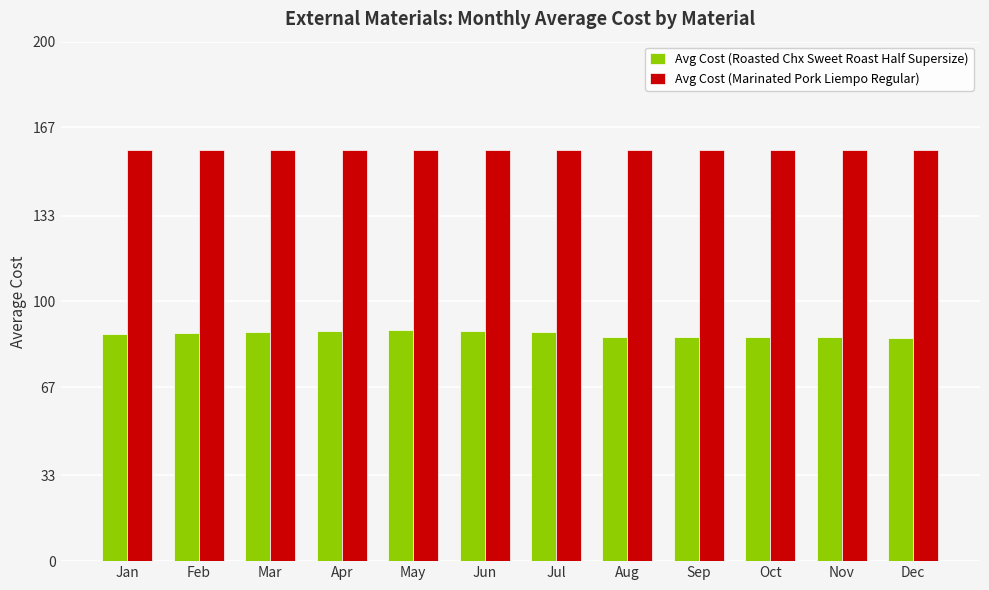

Rank the series at Nov from highest to lowest value.

Avg Cost (Marinated Pork Liempo Regular), Avg Cost (Roasted Chx Sweet Roast Half Supersize)